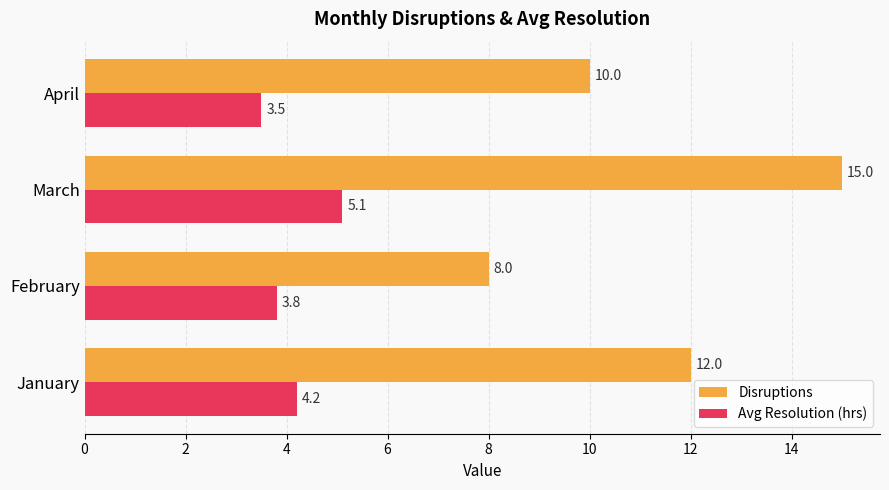

List the series in order of their peak value, highest first.

Disruptions, Avg Resolution (hrs)